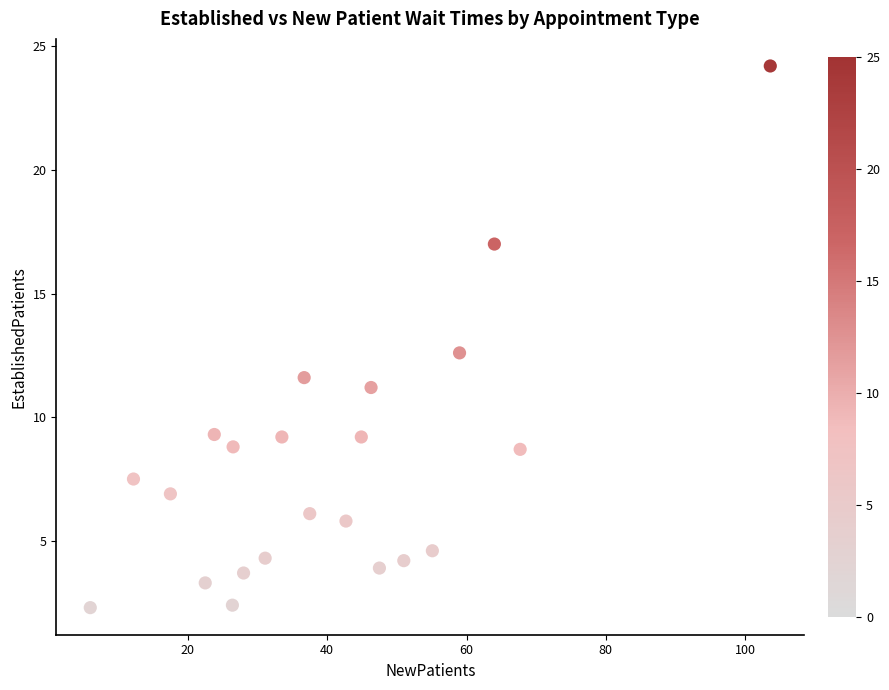

What is the range of X values (max minus min)?

97.6